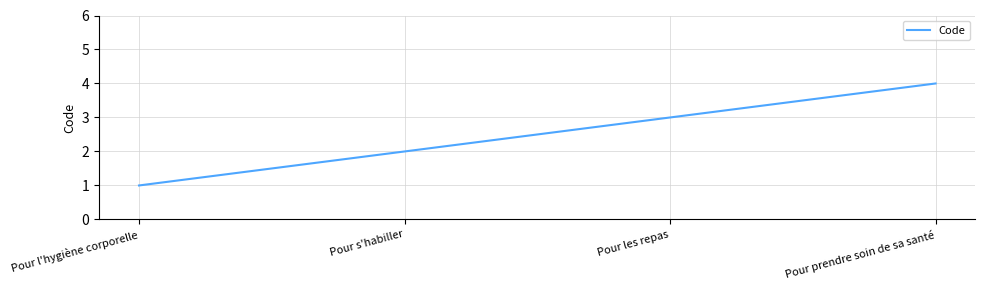

What is the maximum value shown in the chart?

4